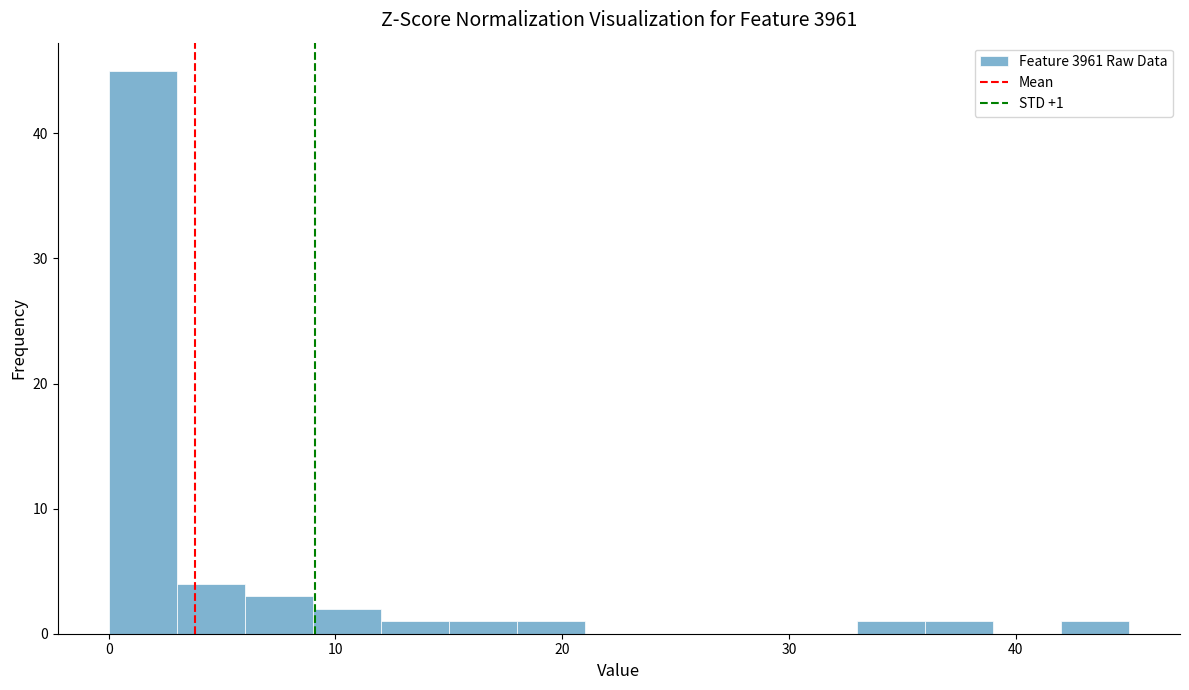

Around what value on the x-axis is the tallest bar? Give the approximate position of its centre, as read against the axis.

2